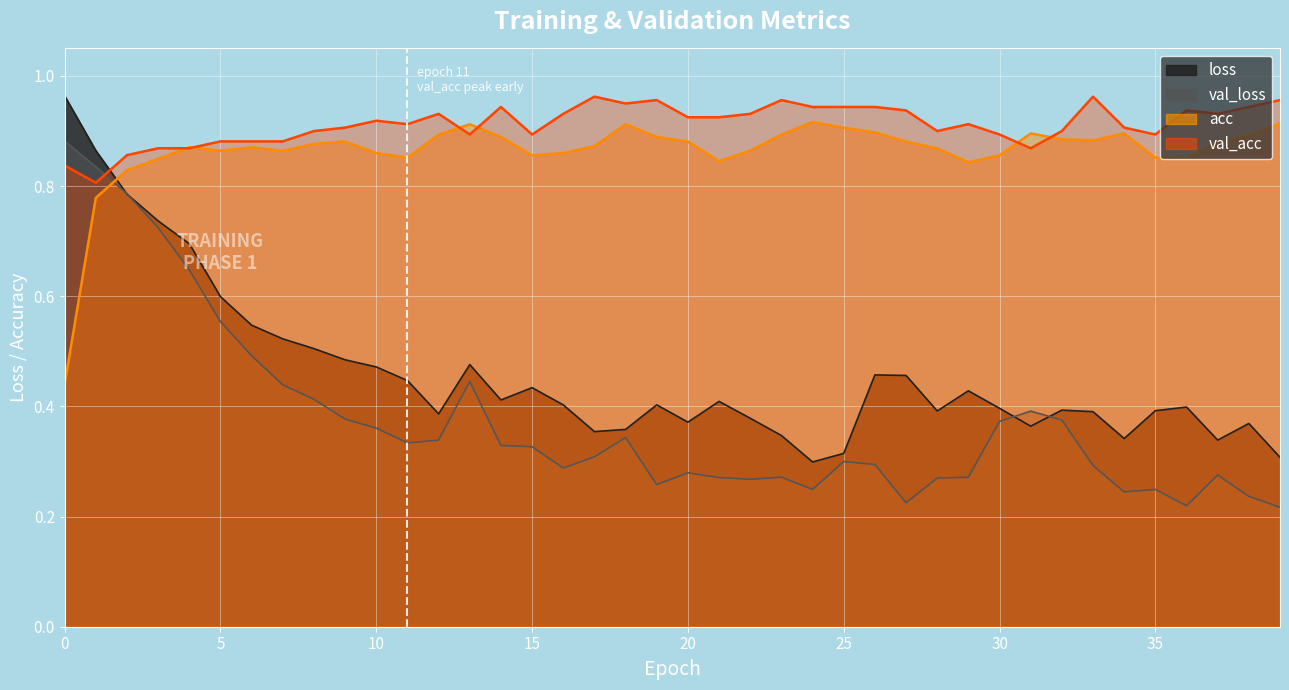

At which label does acc reach its peak?

24